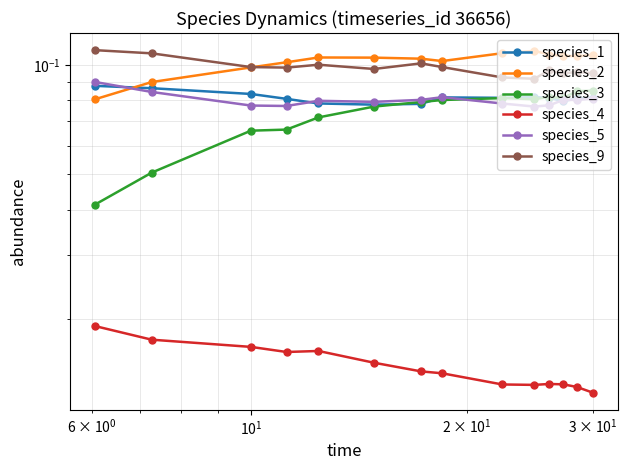

How many distinct data groups are displayed?

6